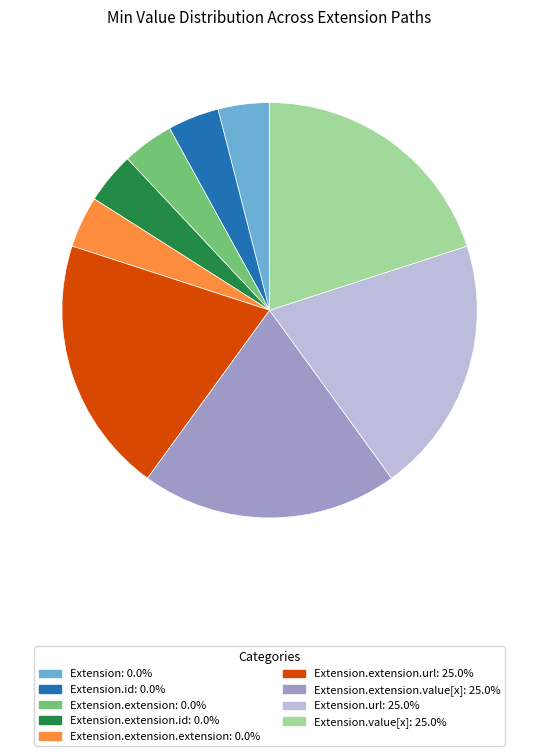

Does any single category account for the majority?

No